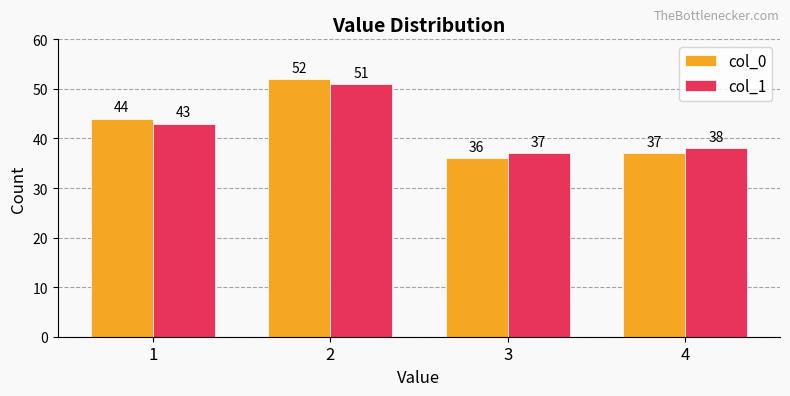

What is the difference between the second highest and second lowest values in the col_1 series?

5